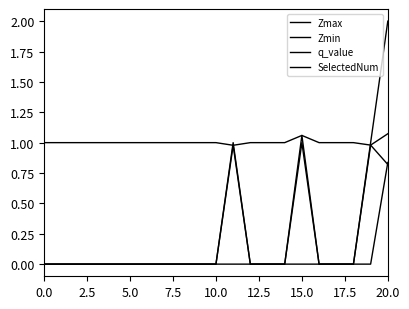

How many lines are shown in the chart?

4